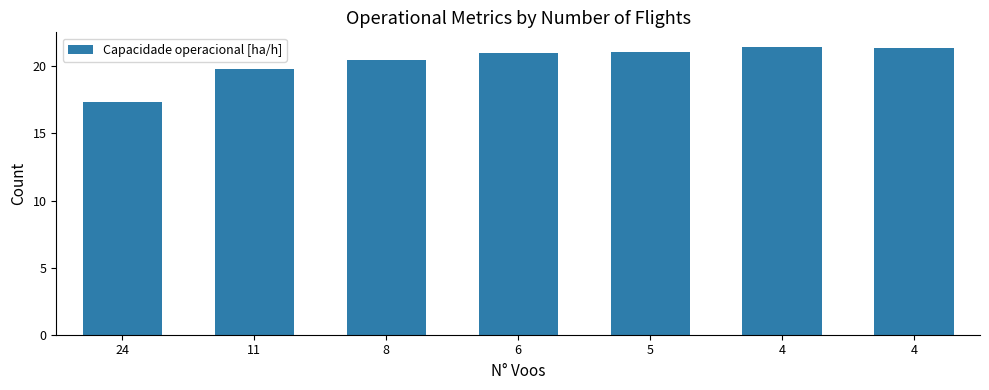

How many values exceed 20?

5